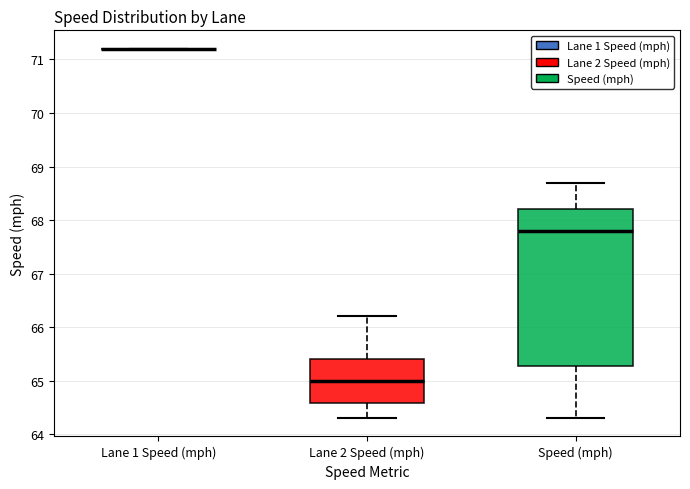

Reading left to right, transcribe this box plot: for each box, give where its median line is, the range the box spans, and where its two whiskers end, as read against the y-axis. The values are not printed on the chart, so give them approximately, as read against the axis.

Lane 1 Speed (mph): box collapsed to a line at 71.2, whiskers 71.2 to 71.2
Lane 2 Speed (mph): median 65.0, box 64.6 to 65.4, whiskers 64.3 to 66.2
Speed (mph): median 67.8, box 65.3 to 68.2, whiskers 64.3 to 68.7